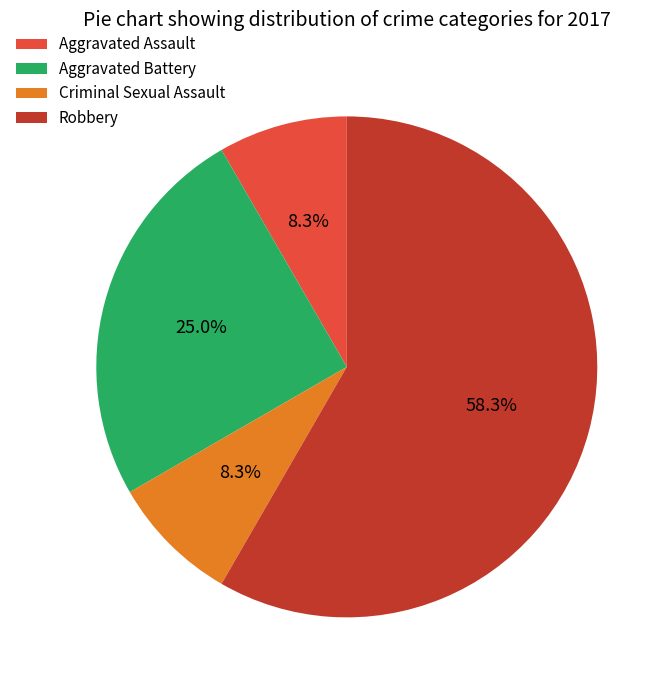

Between Aggravated Battery and Criminal Sexual Assault, which is larger?

Aggravated Battery